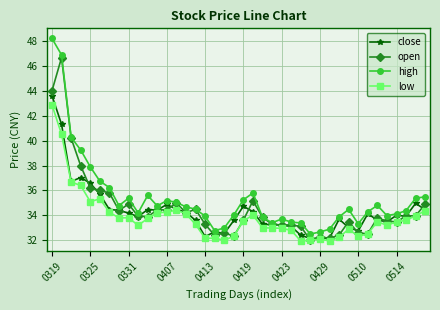

Which series has the widest spread of values?

high